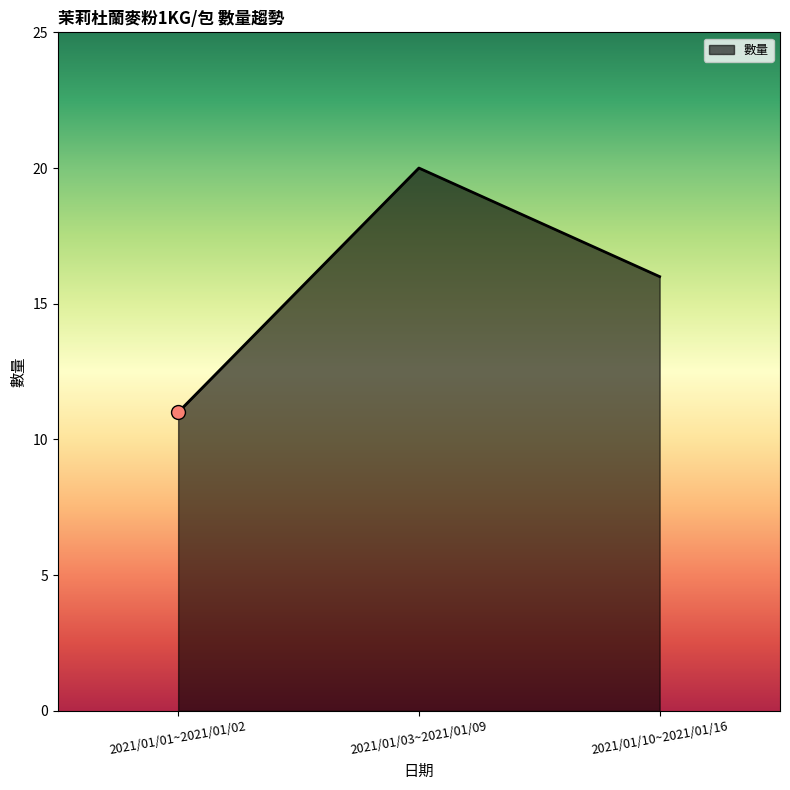

What is the change in value from 2021/01/03~2021/01/09 to 2021/01/10~2021/01/16?

-4